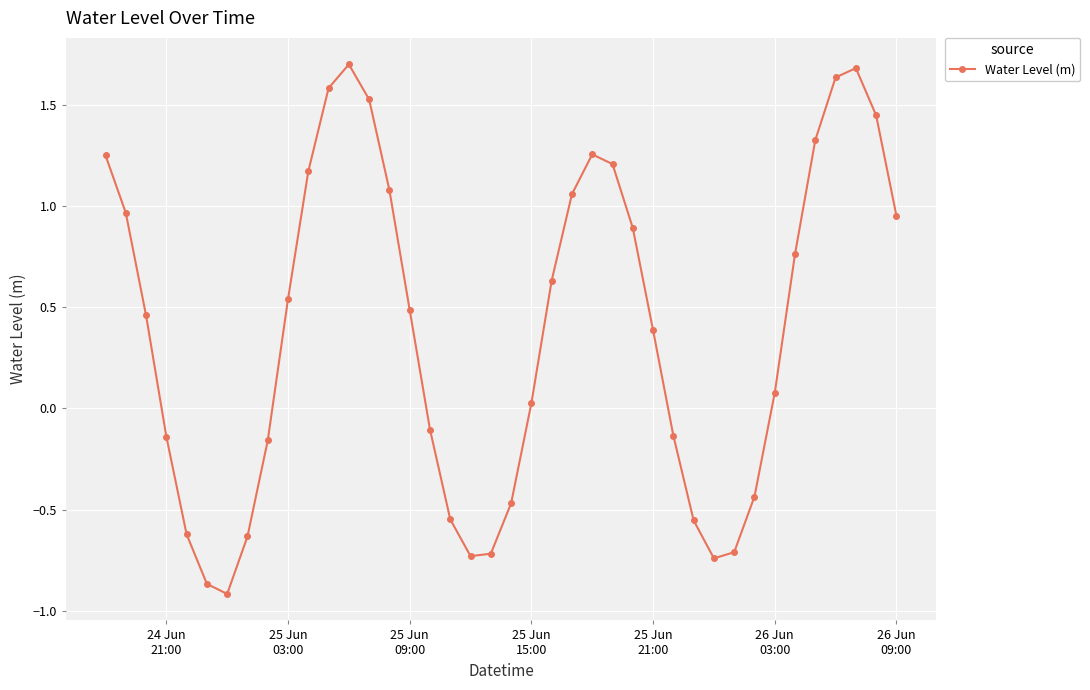

What is the value of the 14th point from the left?

1.5